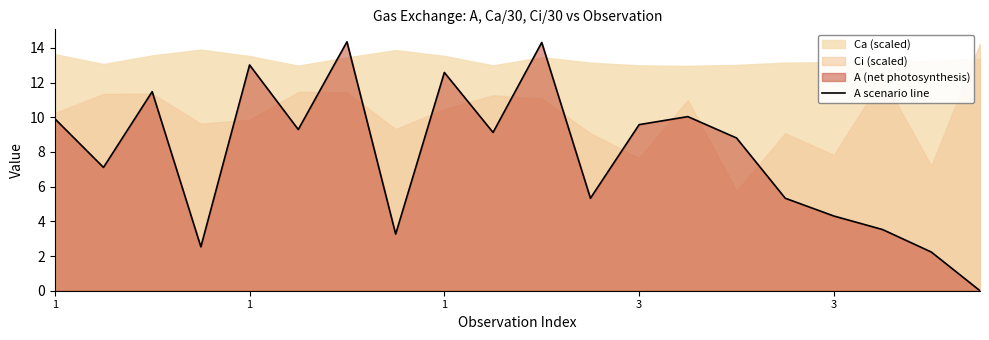

What is the difference between the values at 18 and 3?

0.3